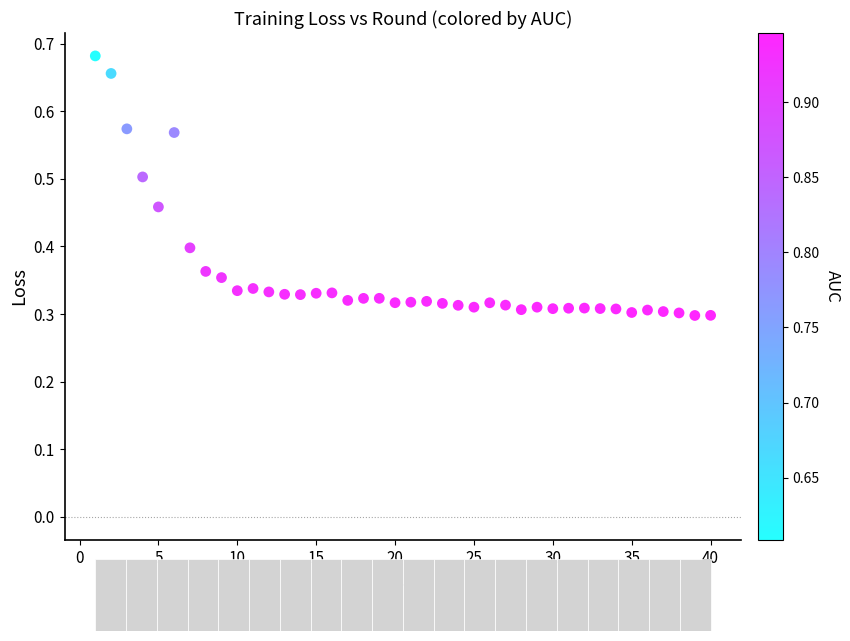

What is the range of X values (max minus min)?

39.0